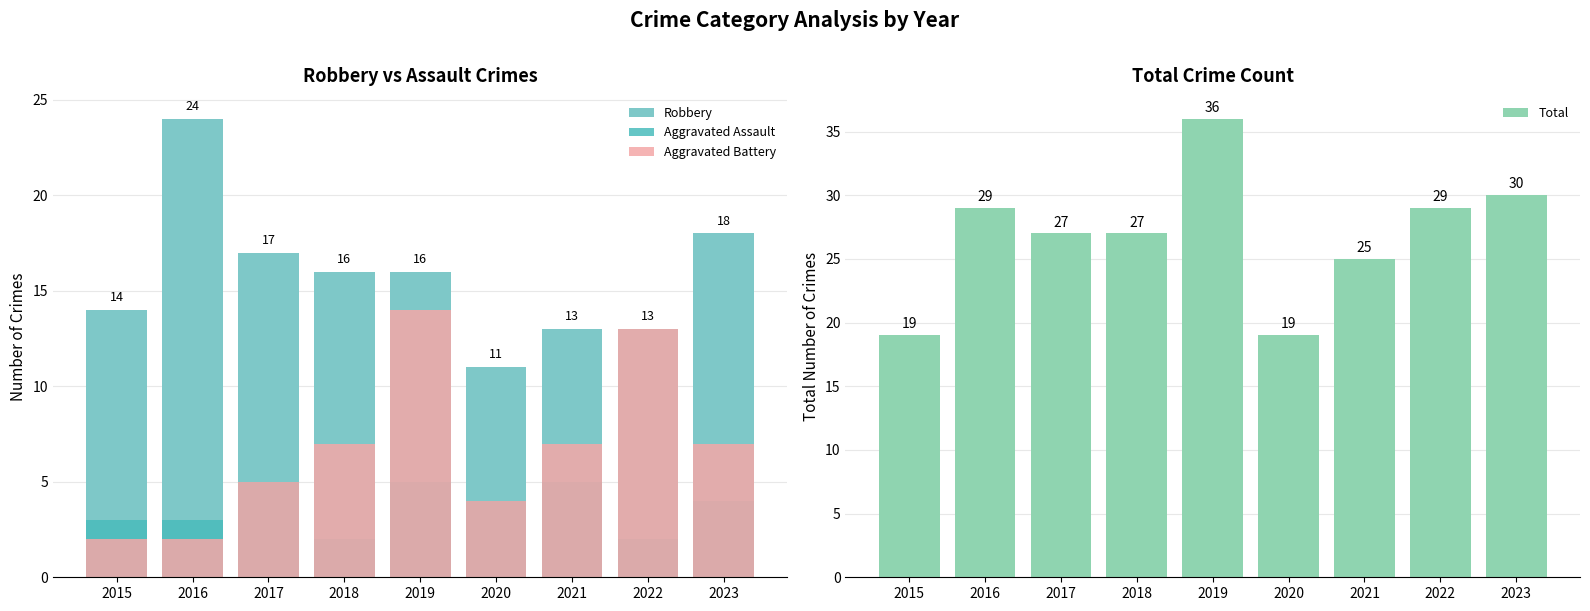

How many bars are there in total?

36